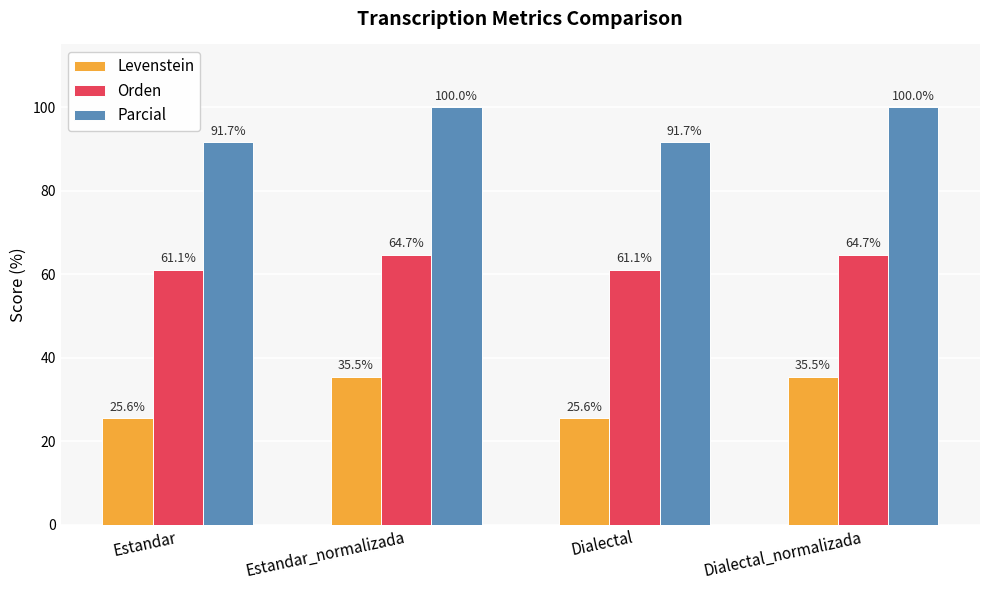

Where does the Orden series first go above 64?

Estandar_normalizada